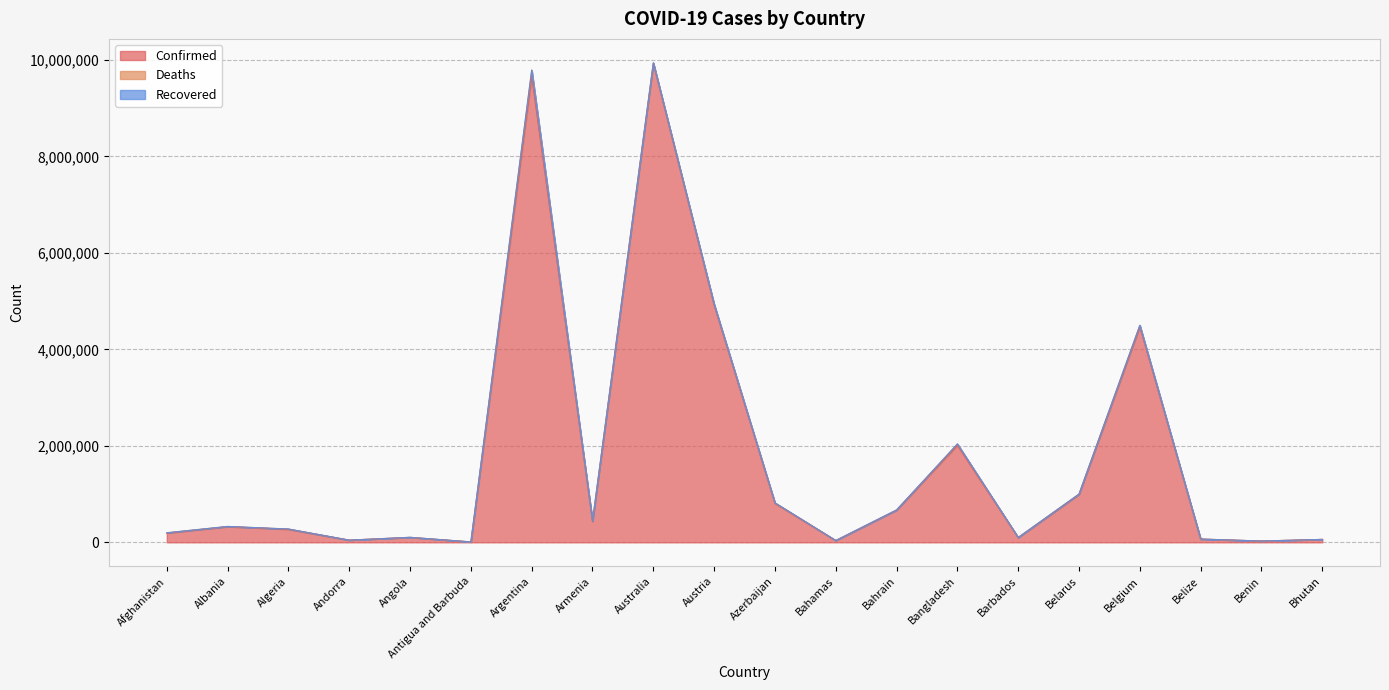

Rank the categories by Confirmed value from highest to lowest.

Australia, Argentina, Austria, Belgium, Bangladesh, Belarus, Azerbaijan, Bahrain, Armenia, Albania, Algeria, Afghanistan, Angola, Barbados, Belize, Bhutan, Andorra, Bahamas, Benin, Antigua and Barbuda